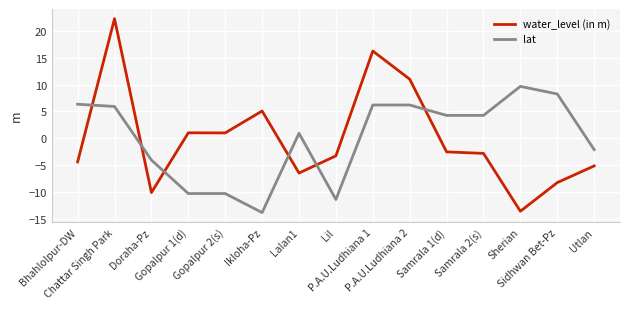

What is the minimum value shown in the chart?

-13.9